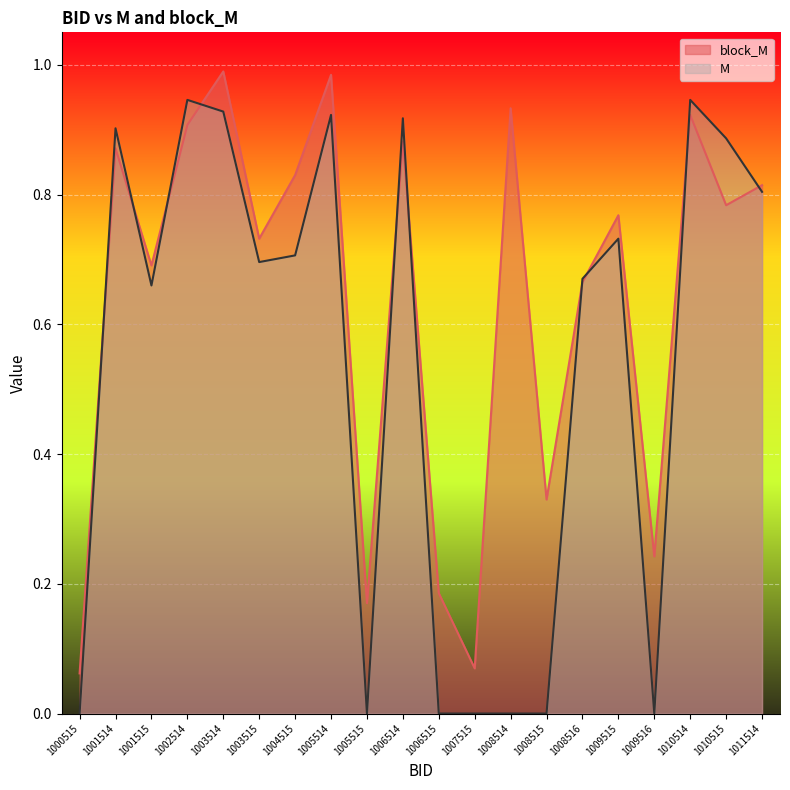

What is the difference between the maximum and second lowest values in the block_M series?

0.9